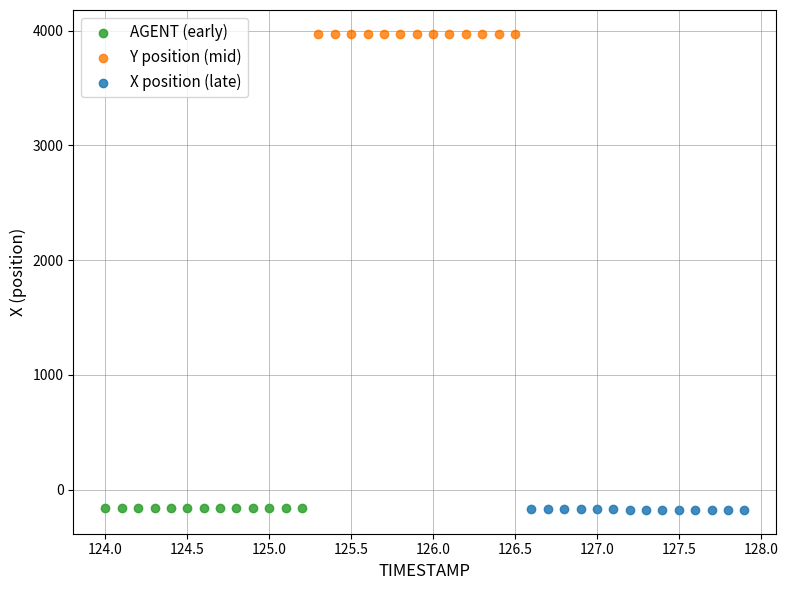

Which series reaches the maximum Y coordinate?

Y position (mid)